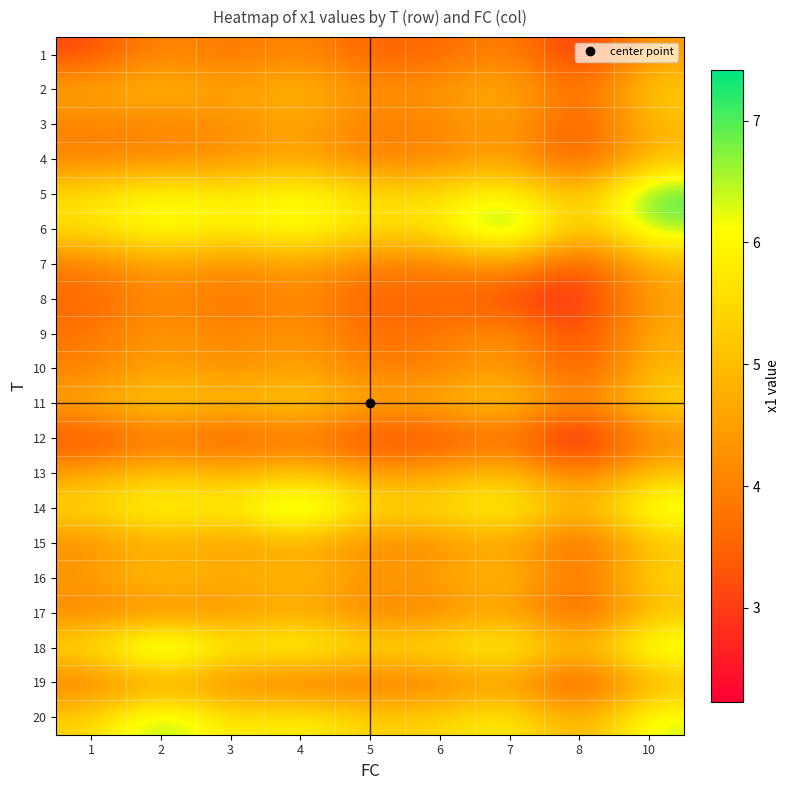

Between 3 and 5, which is larger?

3